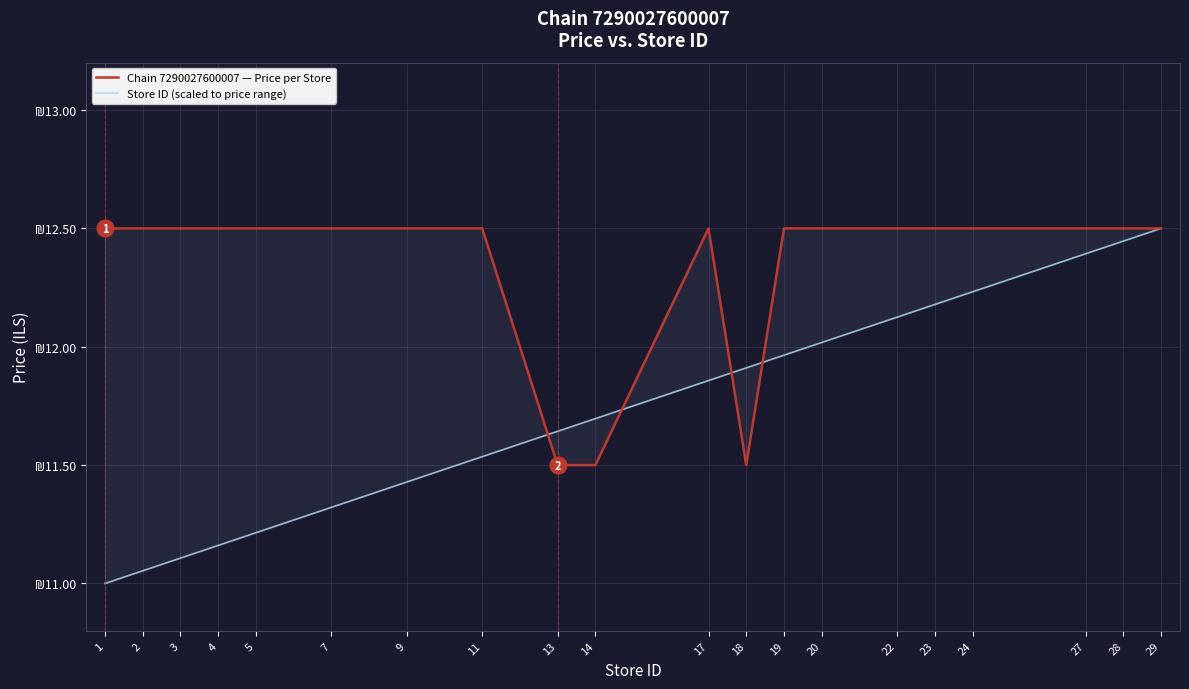

Between 24 and 1, which is larger?

24